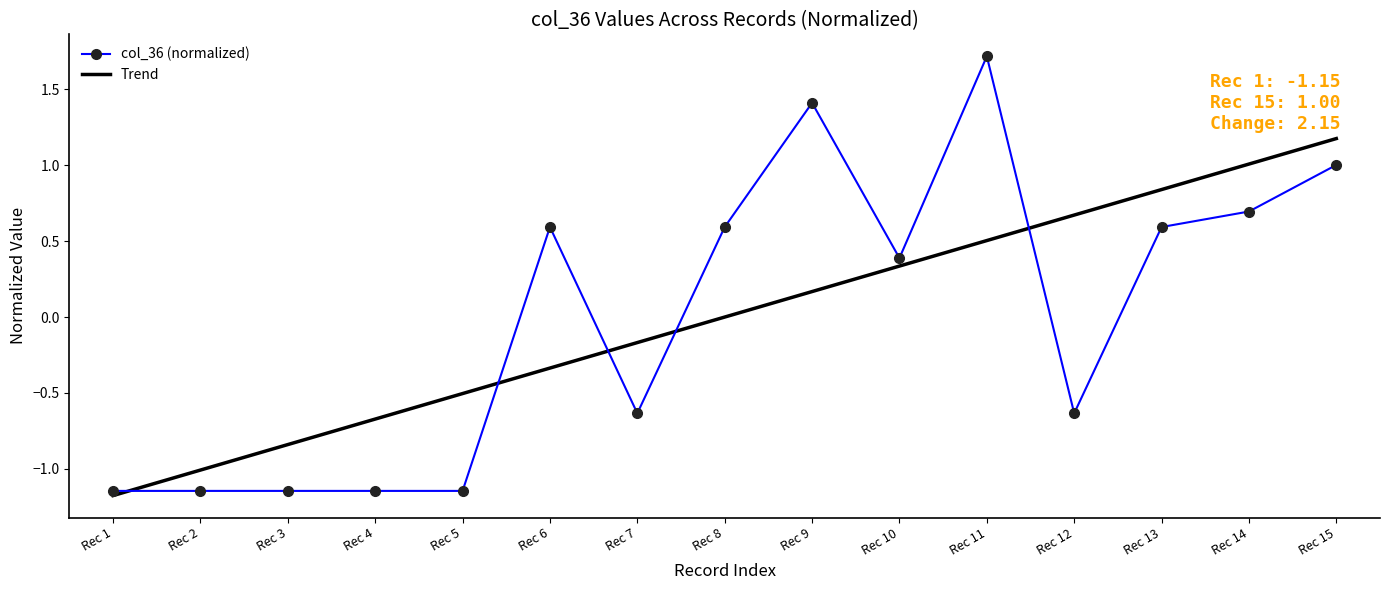

How many series are shown in this chart?

1